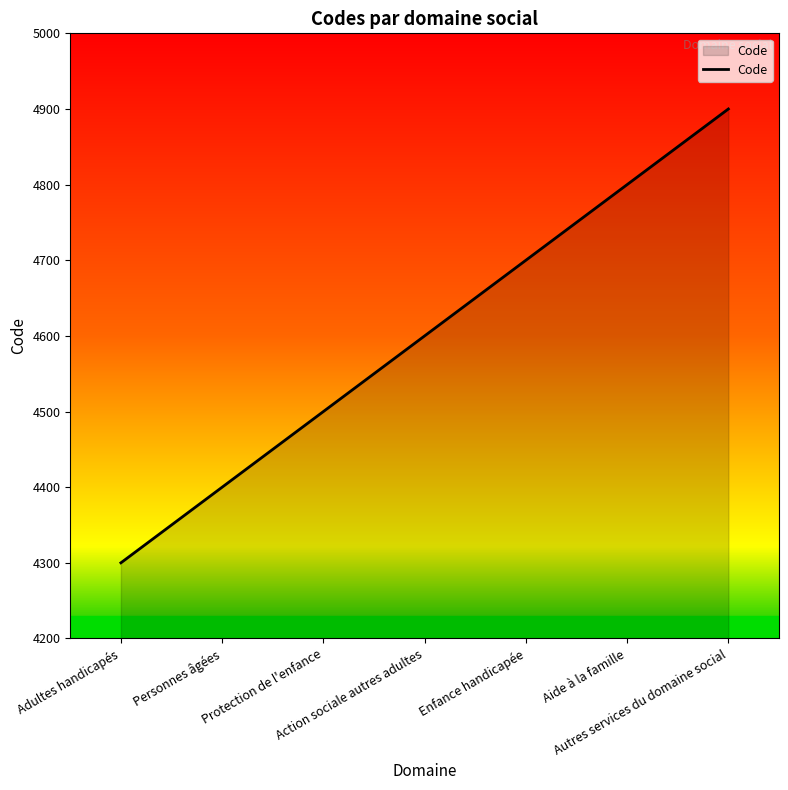

What is the difference between the second highest and second lowest values?

400